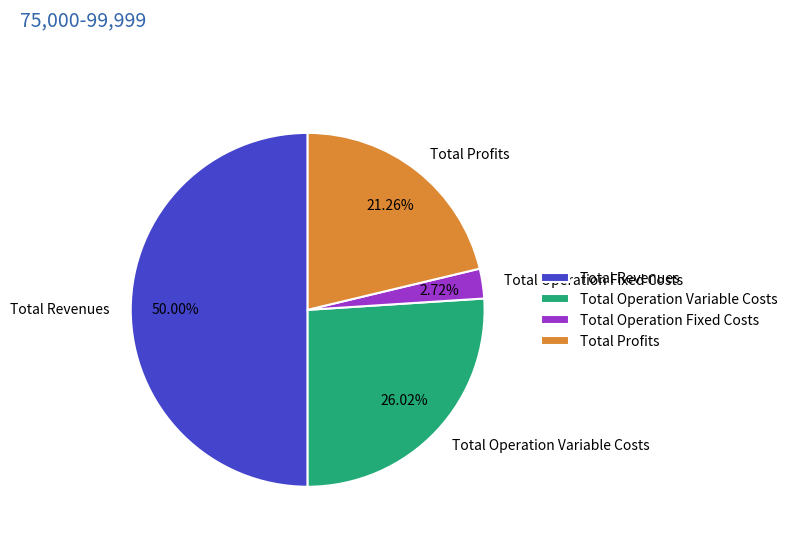

Does Total Operation Fixed Costs represent more than half of the total?

No